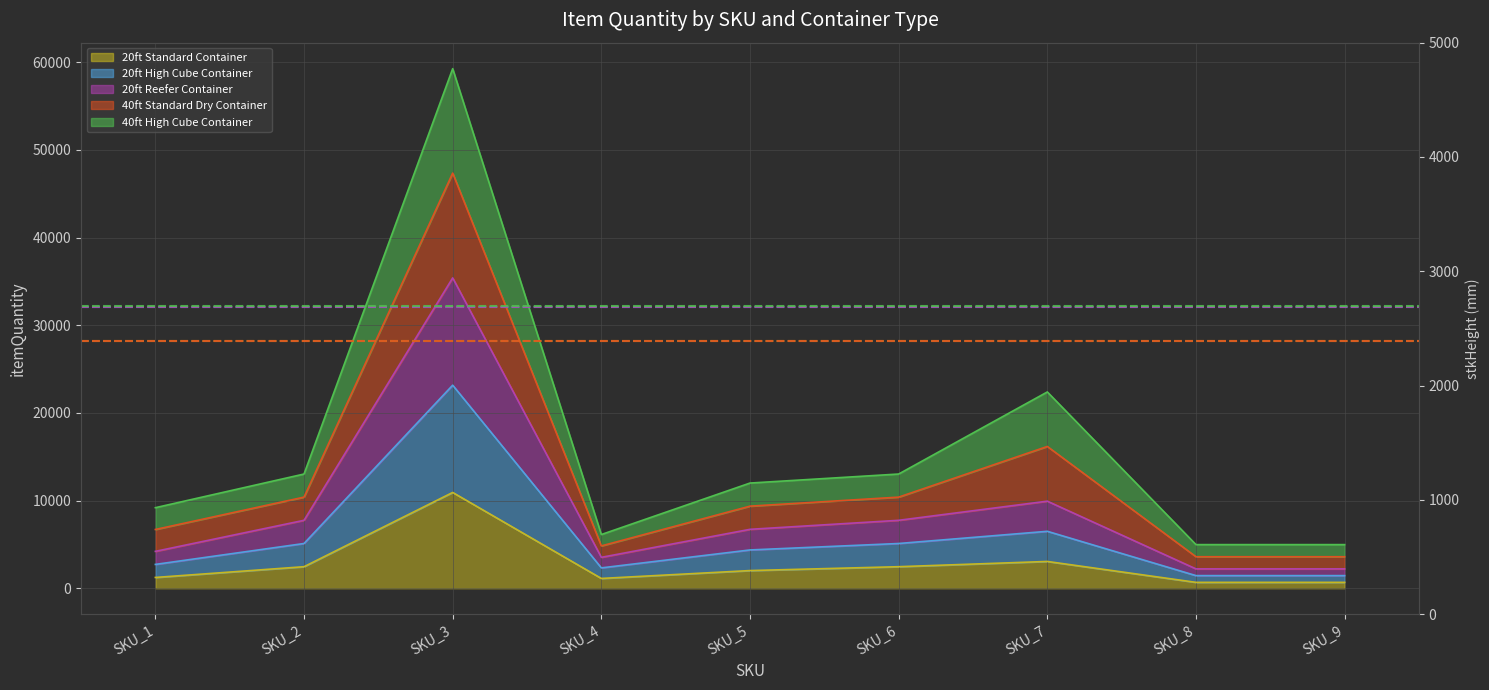

What is the value of the 40ft High Cube Container stkHeight point at the 1st from the left?

2699